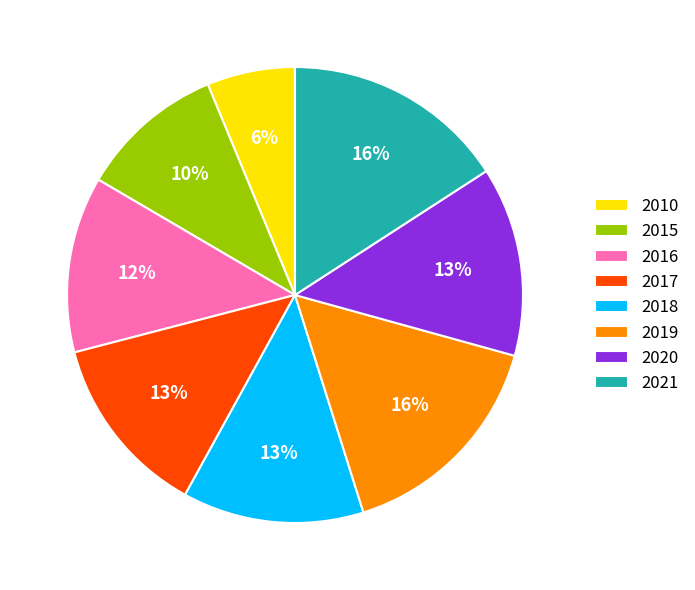

Is 2021 the majority of the pie?

No